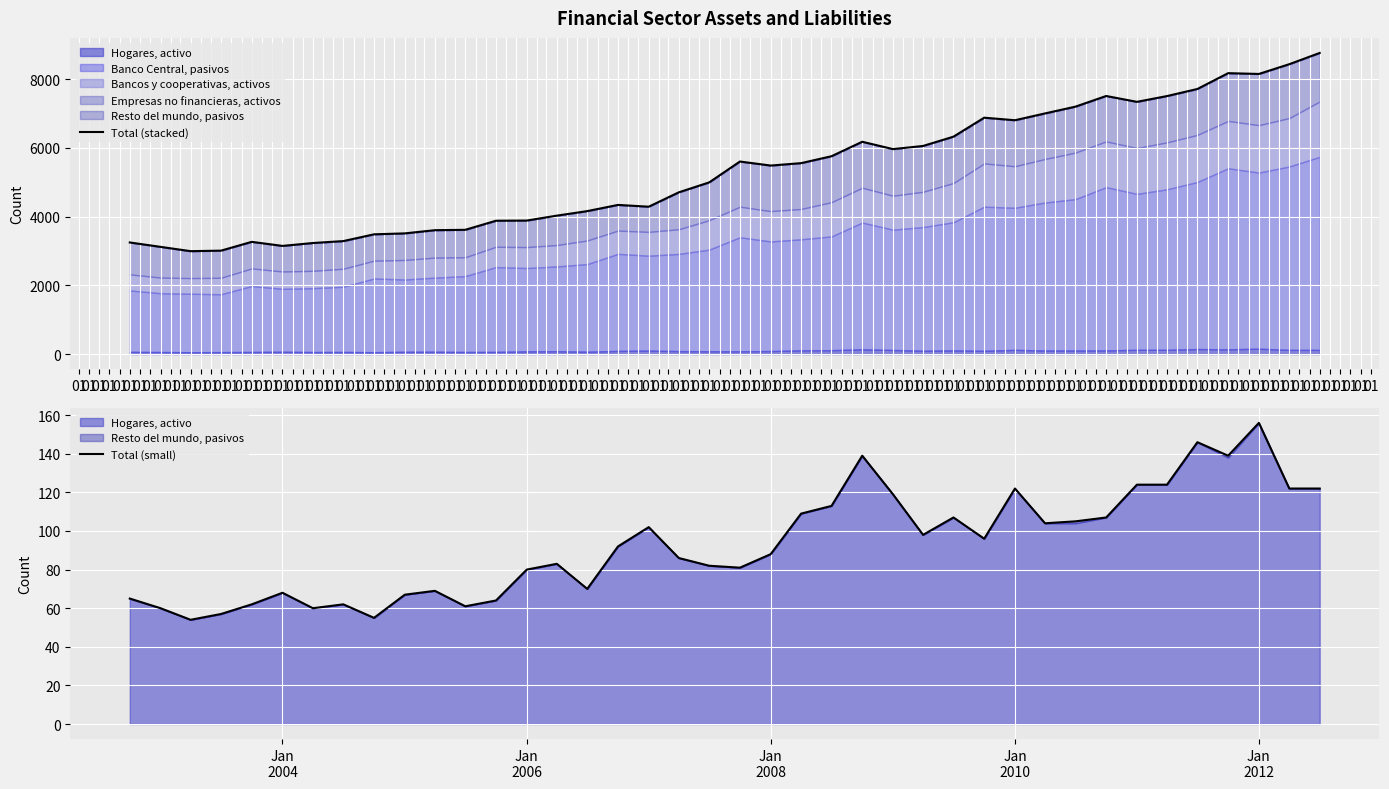

What is the smallest value displayed?

54